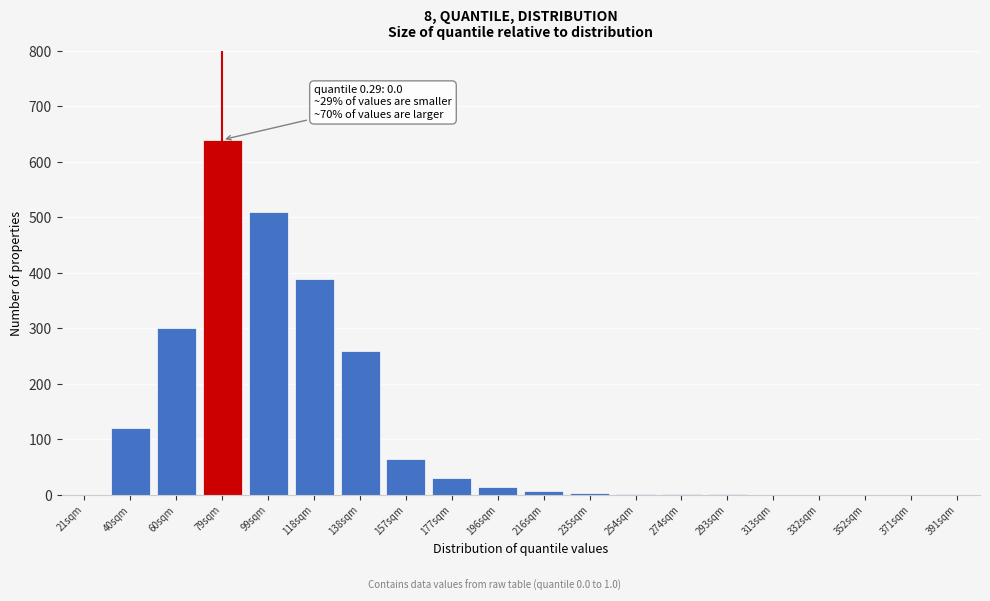

The value at 177sqm is 30. True or false?

True